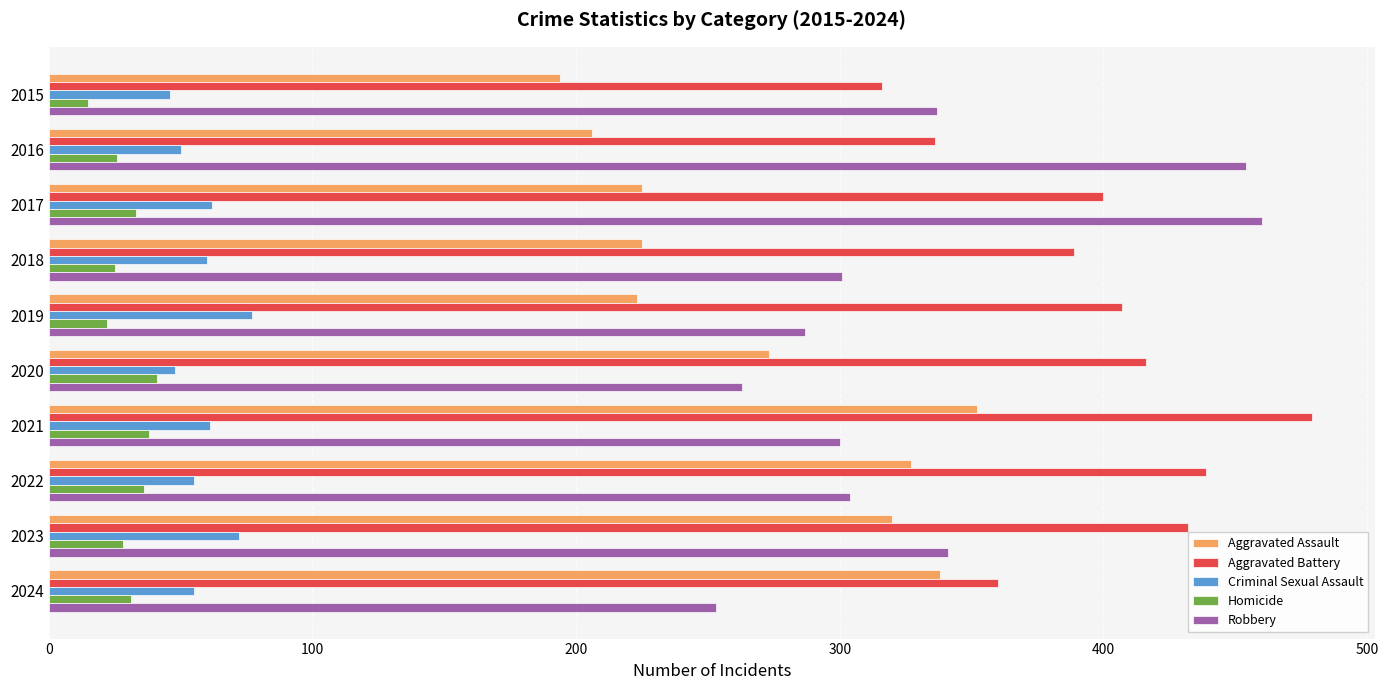

Is the value of Aggravated Battery at 2018 greater than the value of Criminal Sexual Assault at 2017?

Yes